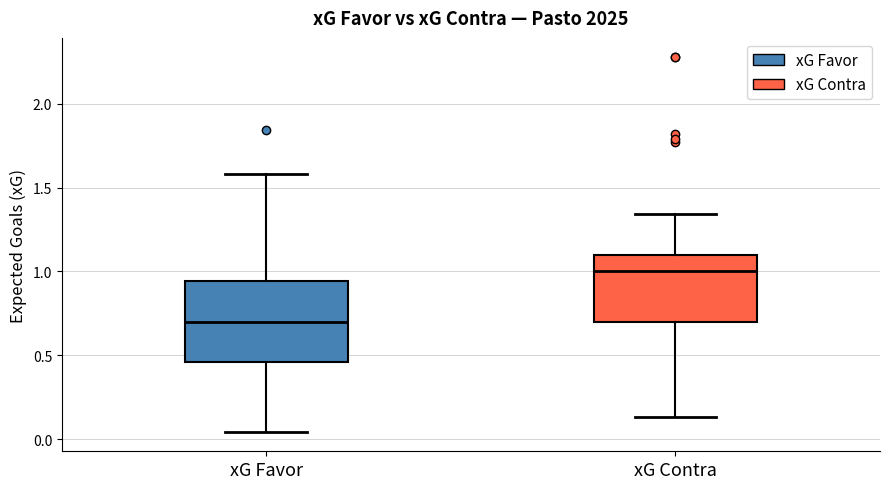

Comparing the boxes themselves (not the whiskers), which one is the tallest?

xG Favor